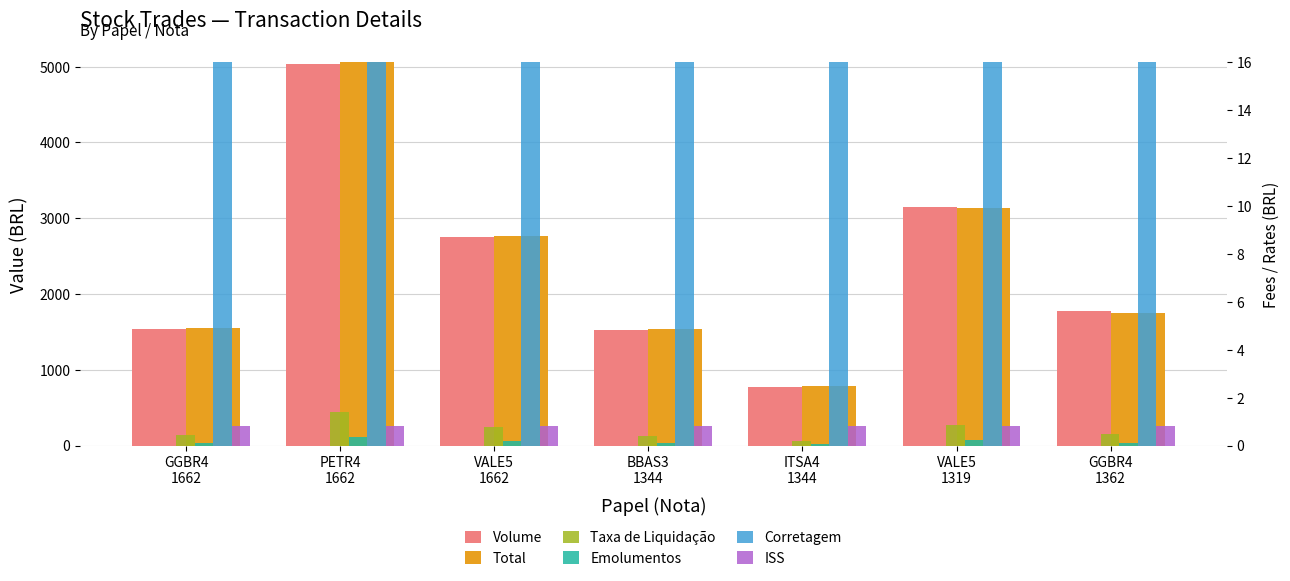

Is it true that Taxa de Liquidação equals 1.4 at PETR4
1662?

True